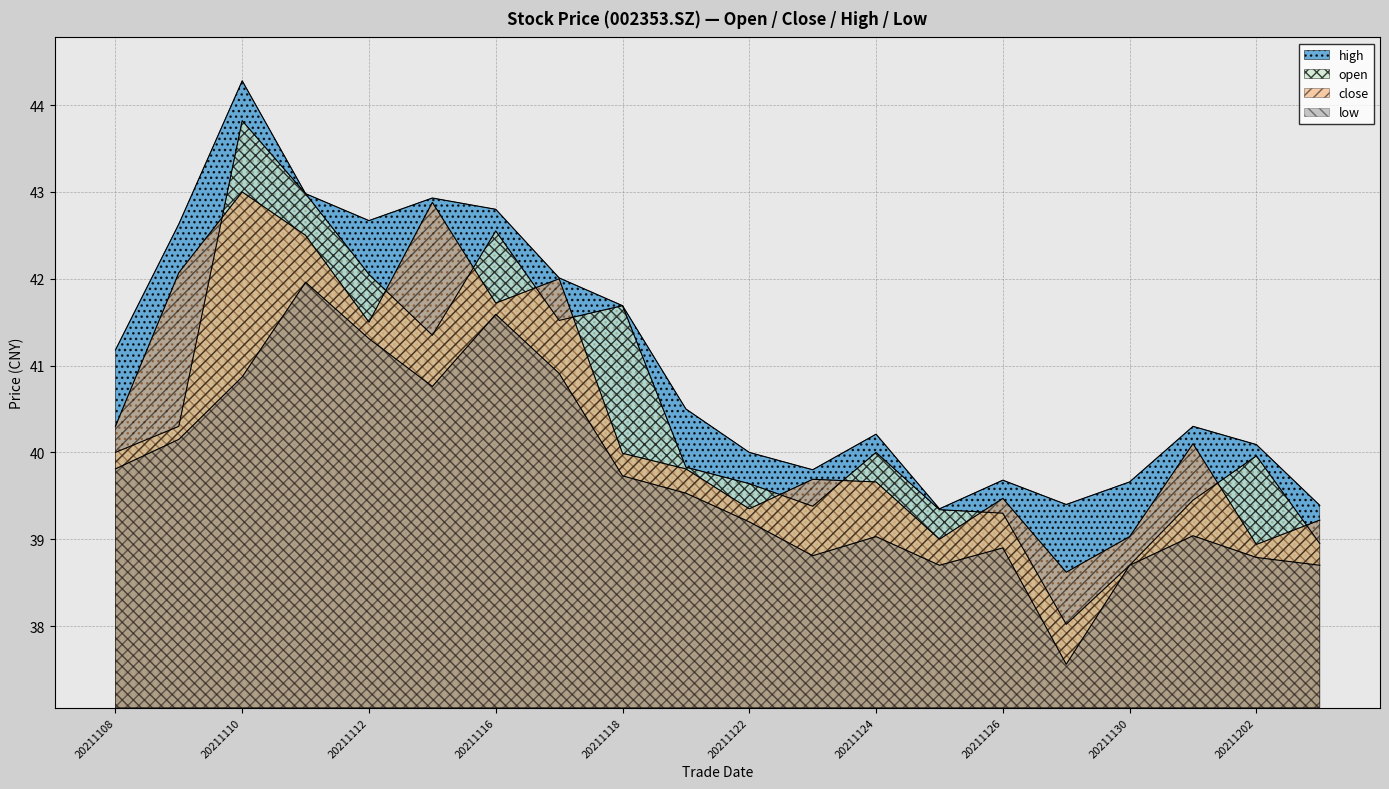

How many distinct data groups are displayed?

4